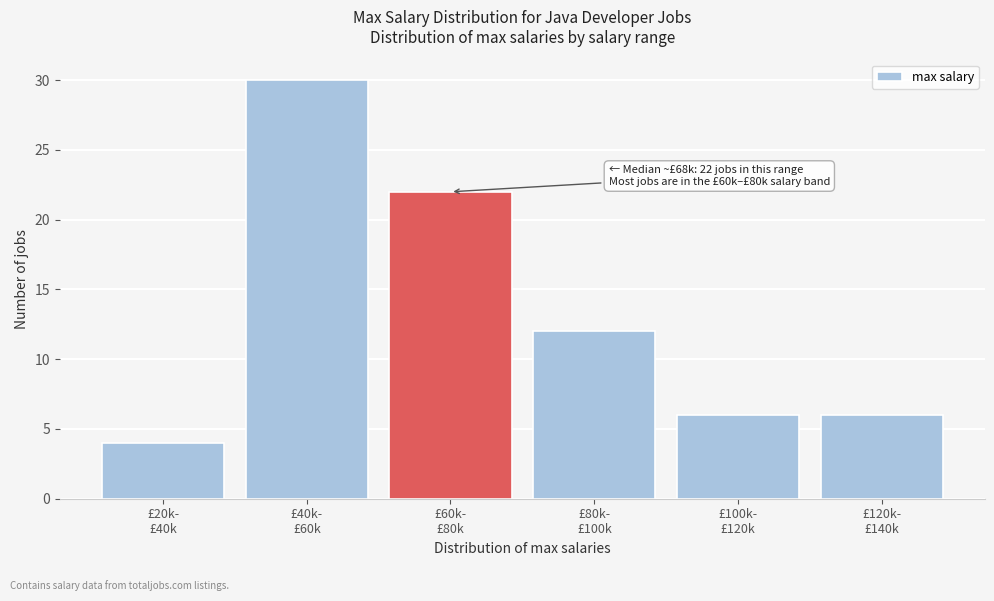

Reading right to left, extract all data points from this chart.

6	6	12	22	30	4